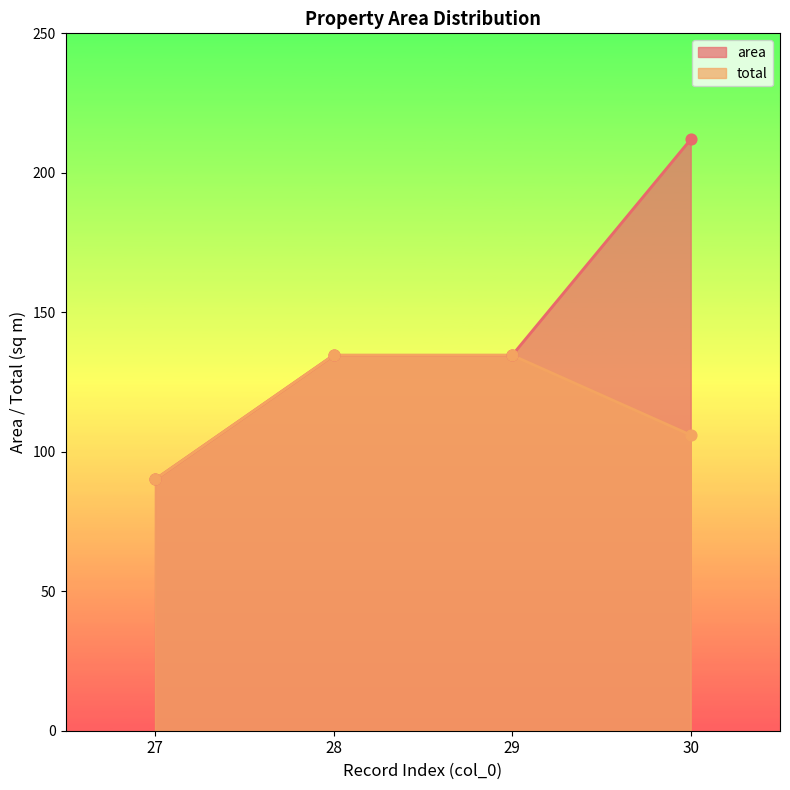

Which series has the largest Y range (max minus min)?

area